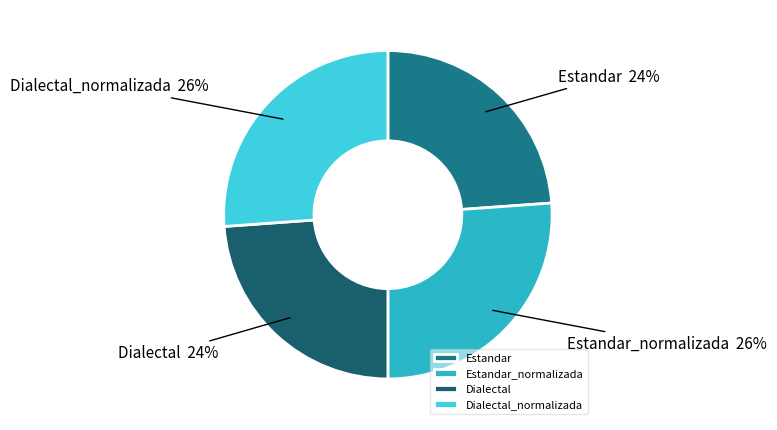

What percentage is the Estandar slice, to the nearest percent?

24%